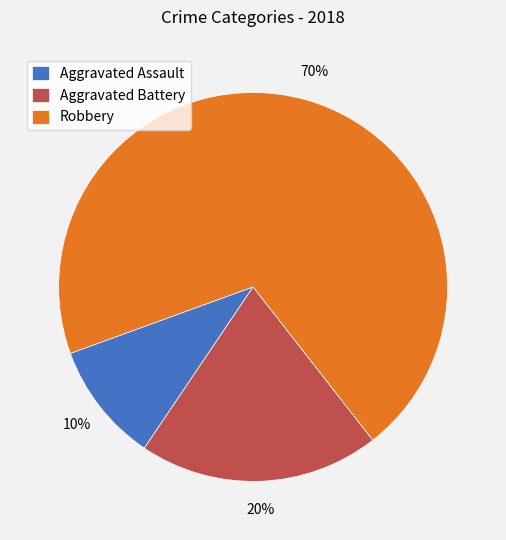

Which category accounts for the majority?

Robbery